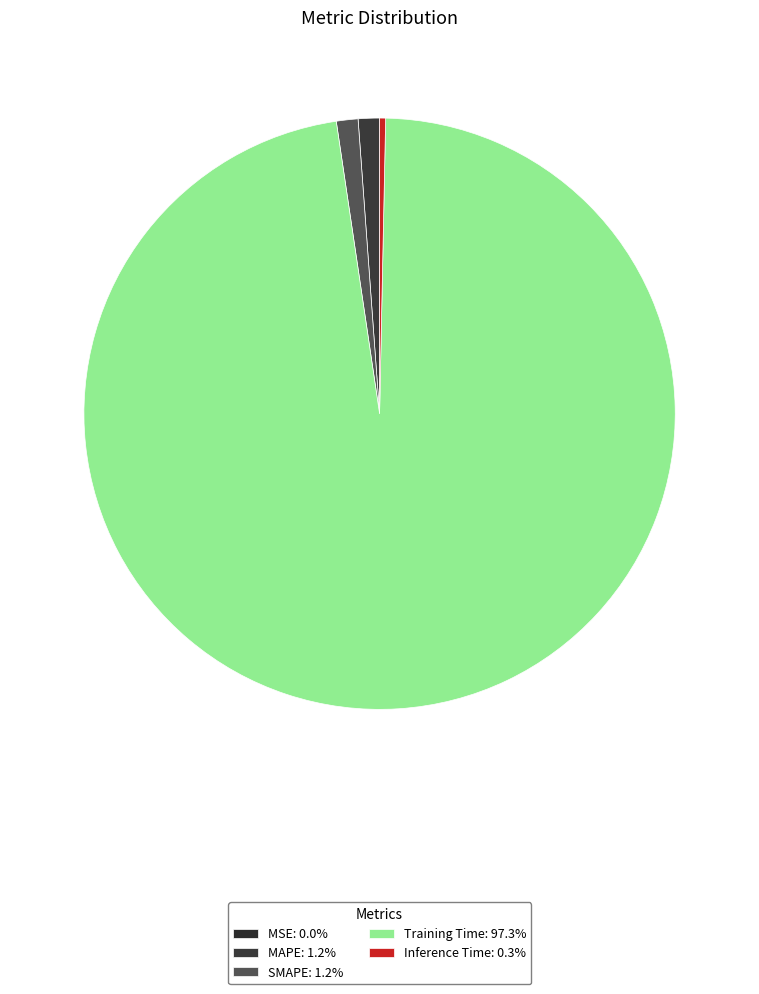

Is there any slice that represents more than half of the pie?

Yes